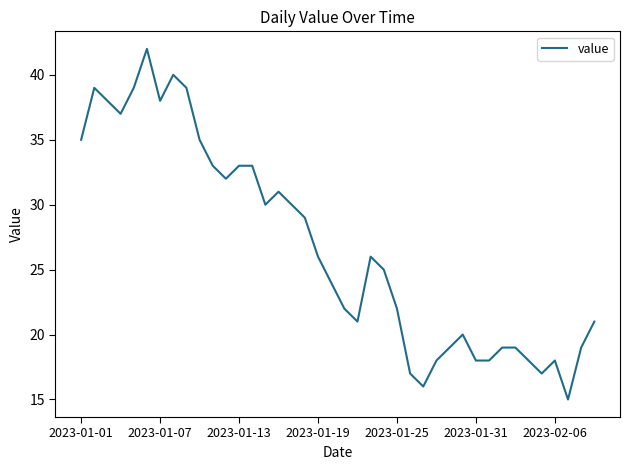

What is the maximum value shown in the chart?

42